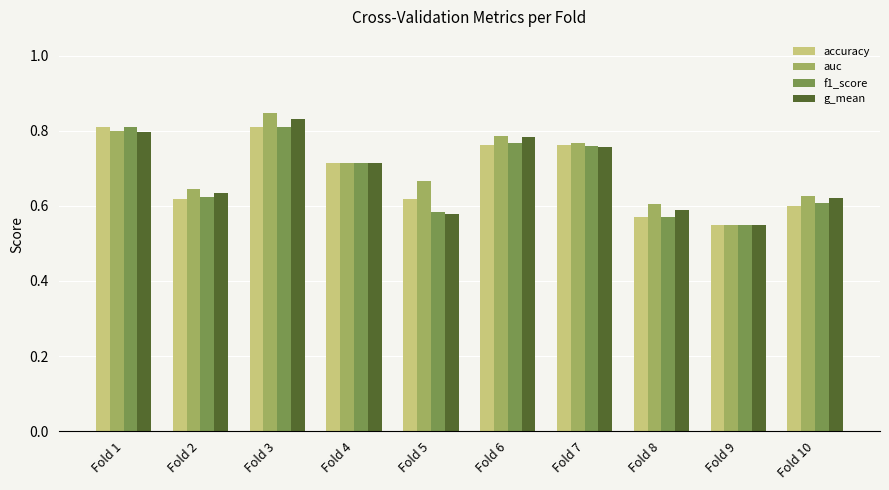

How many groups of bars are there?

10